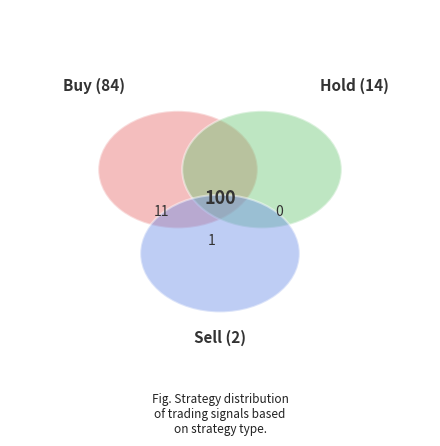

To the nearest percent, what percentage of the pie is Hold?

14%